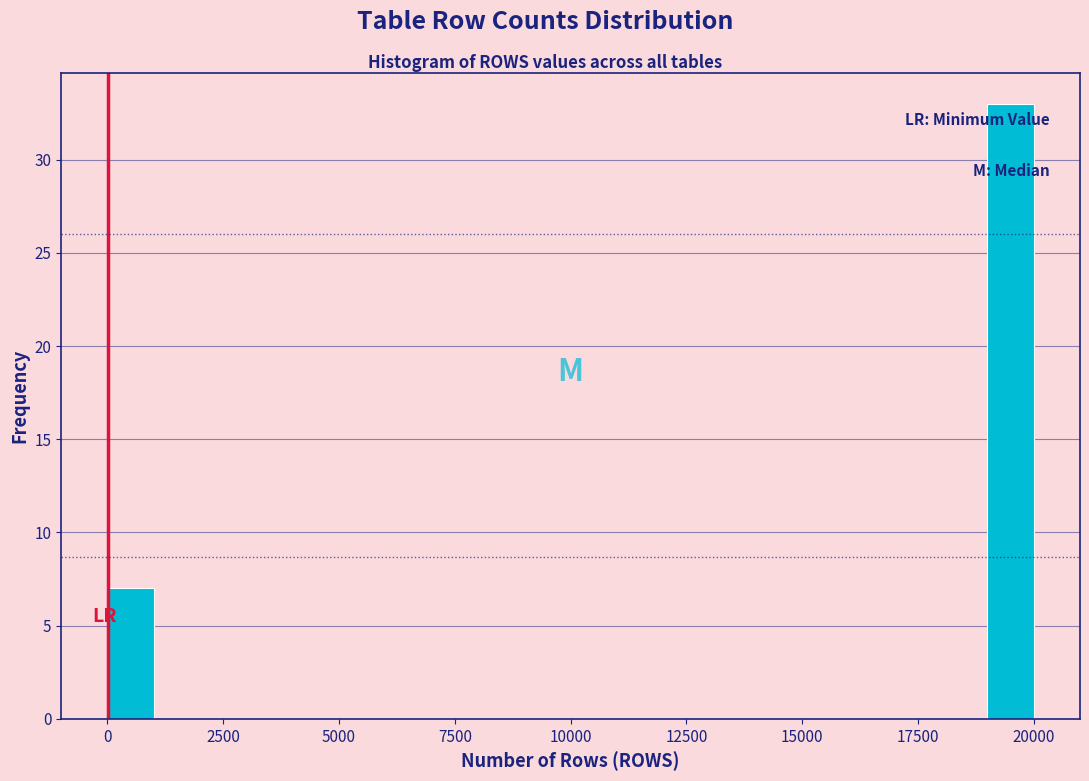

Around what value on the x-axis is the tallest bar? Give the approximate position of its centre, as read against the axis.

19500